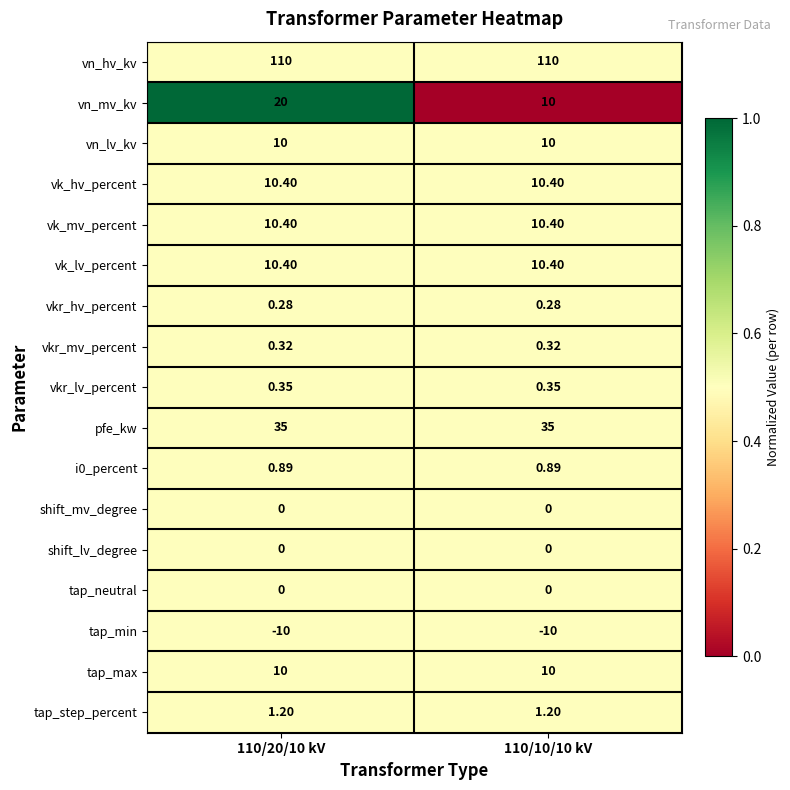

Which series has the largest range (max minus min)?

vn_mv_kv